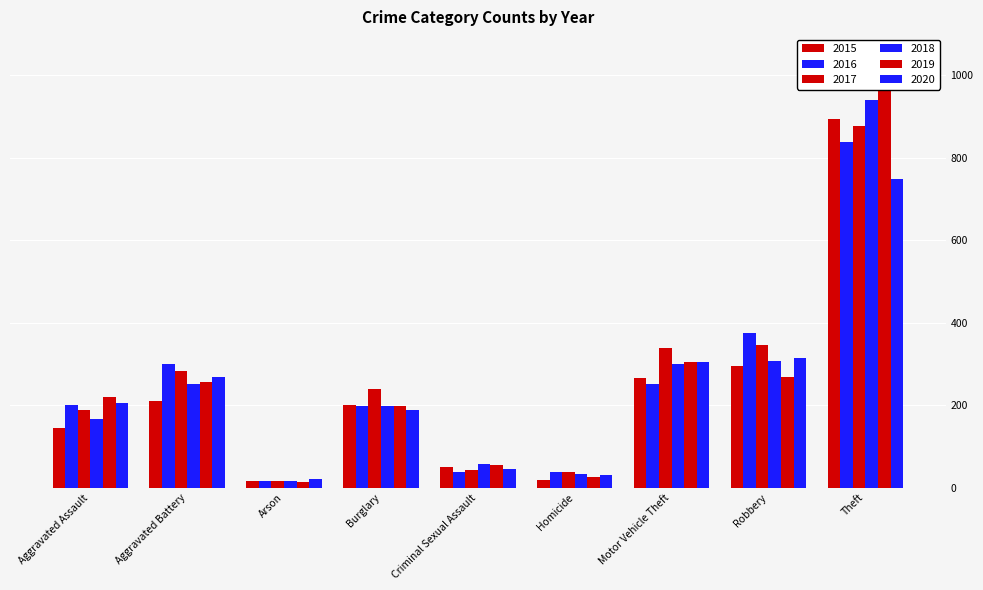

Which label corresponds to the smallest value in the chart?

Arson